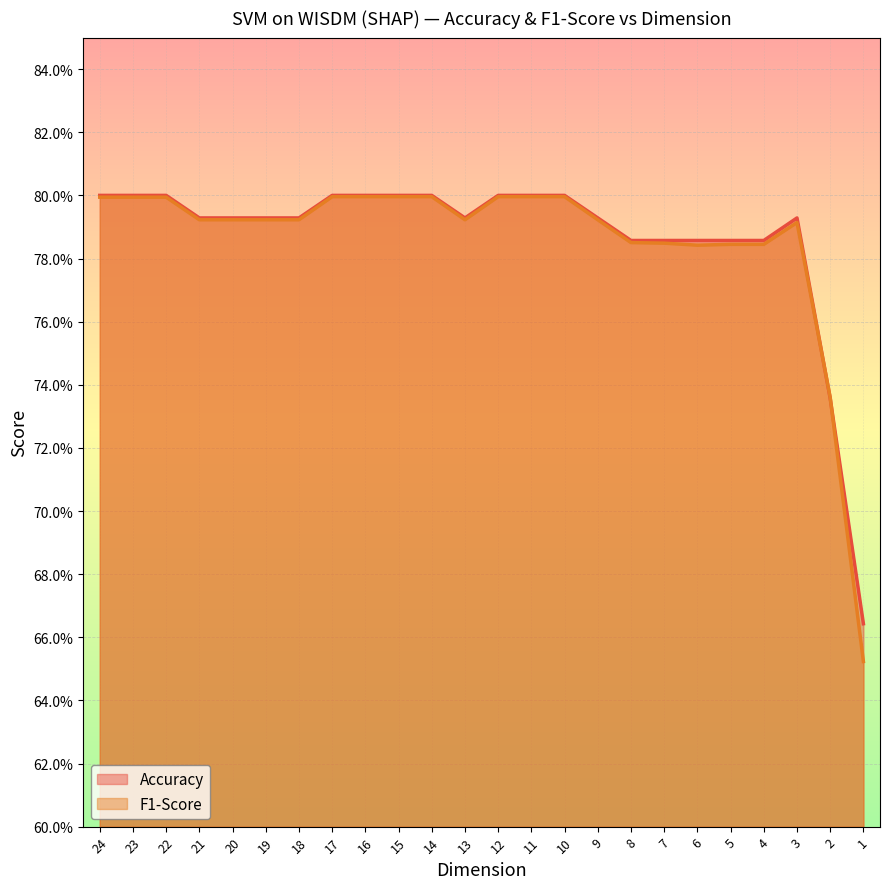

Does the chart display data point markers on the line(s)?

No